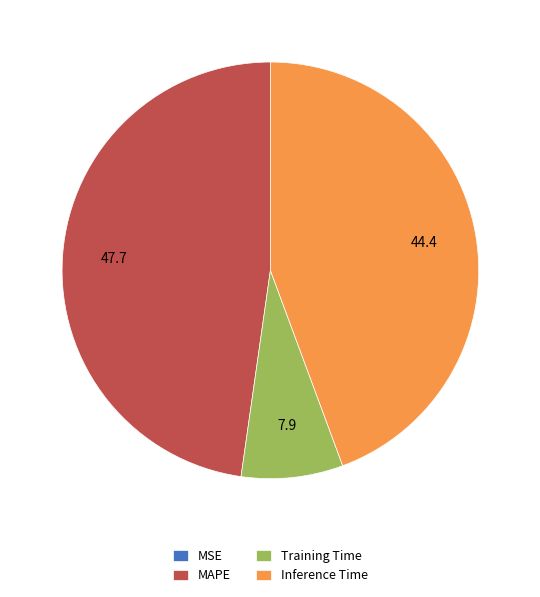

Which has a higher value, Training Time or Inference Time?

Inference Time